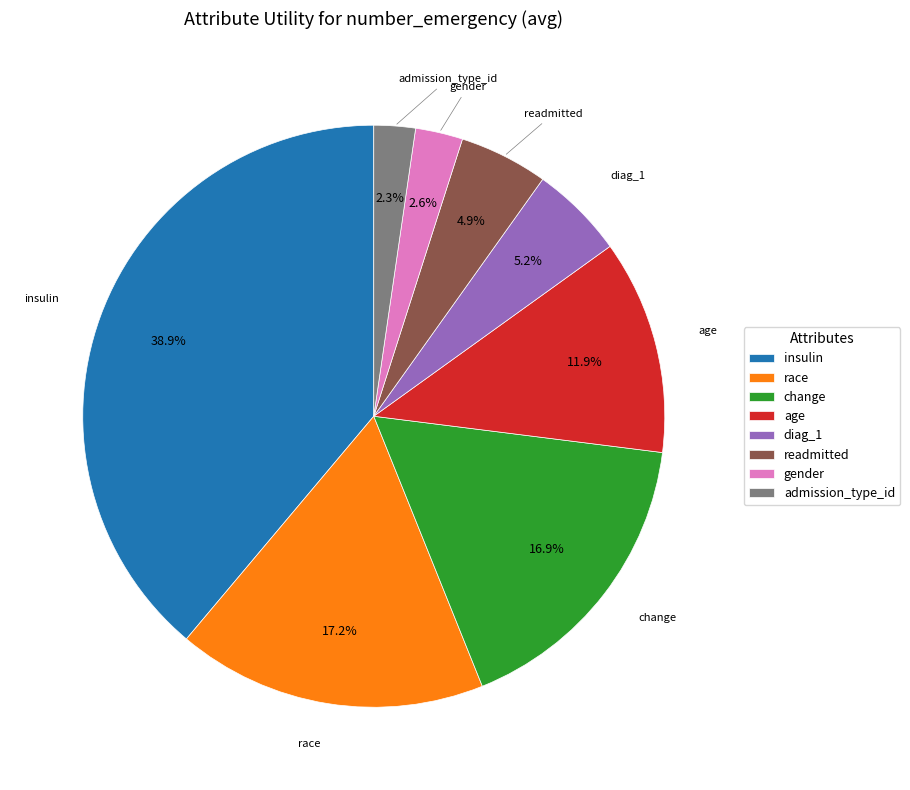

Combined, do race and age account for over 50%?

No